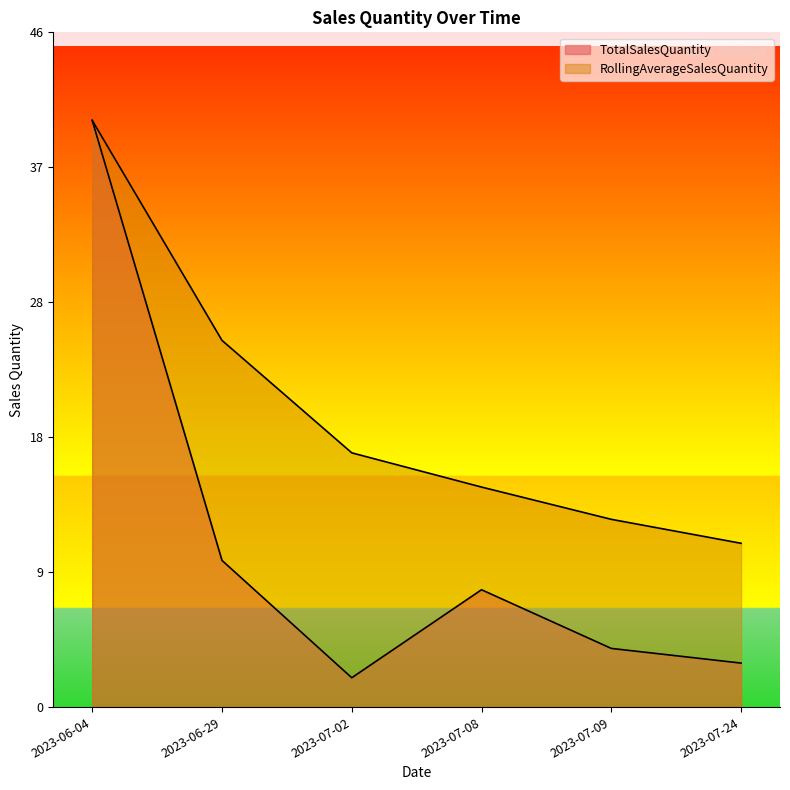

Is it true that TotalSalesQuantity equals 2.0 at 2023-07-02?

True